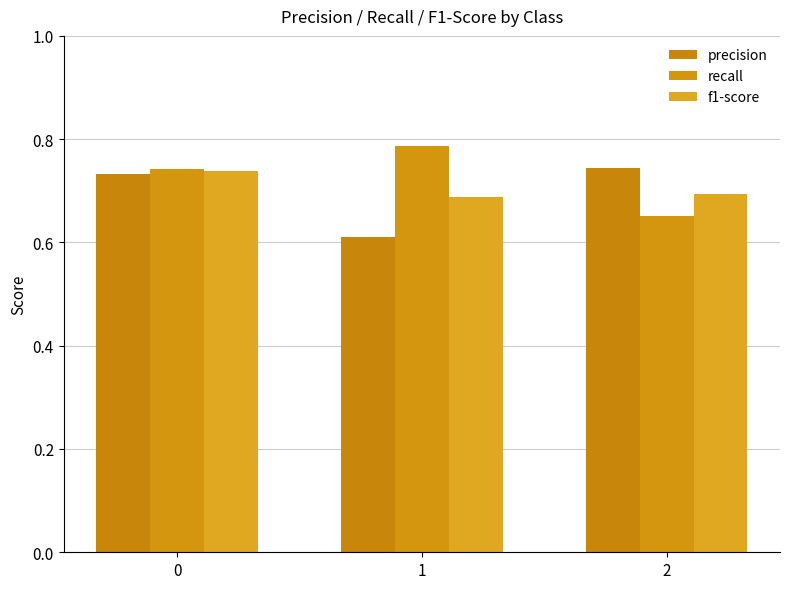

Between 0 and 1, which series saw the biggest shift?

precision